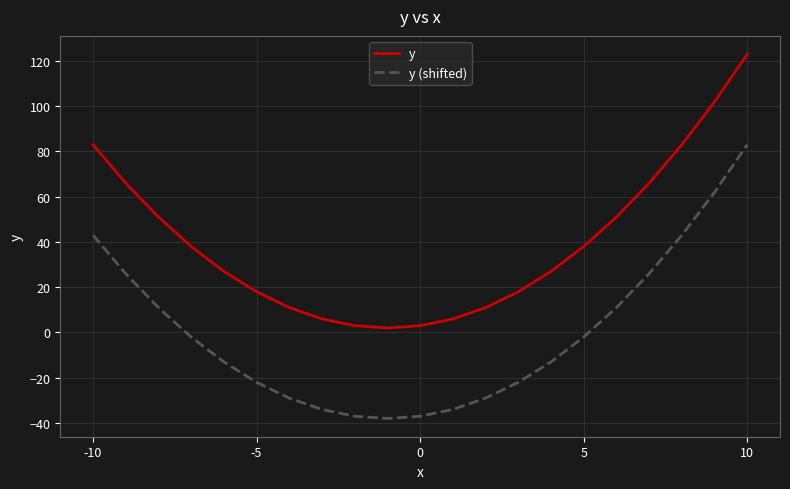

What is the minimum value for y (shifted)?

-38